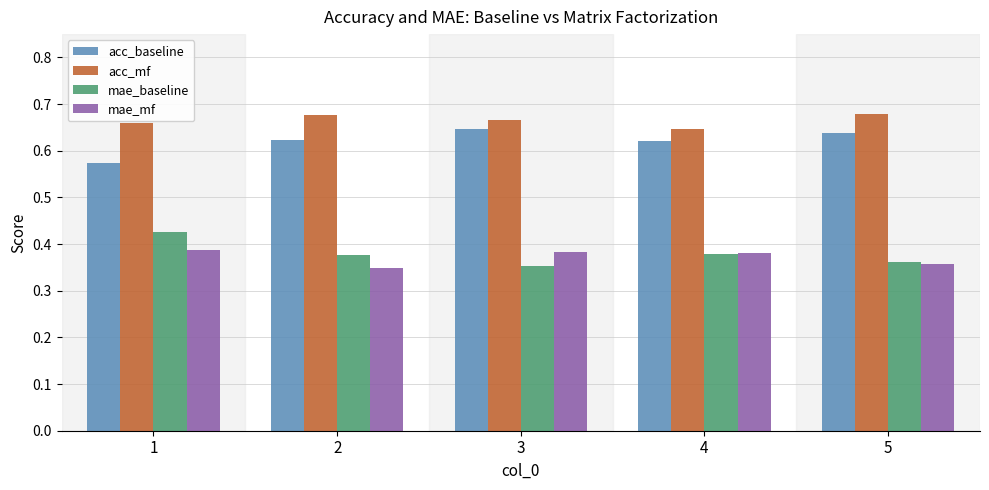

What is the sum of the mae_baseline values at 1 and 4?

0.8